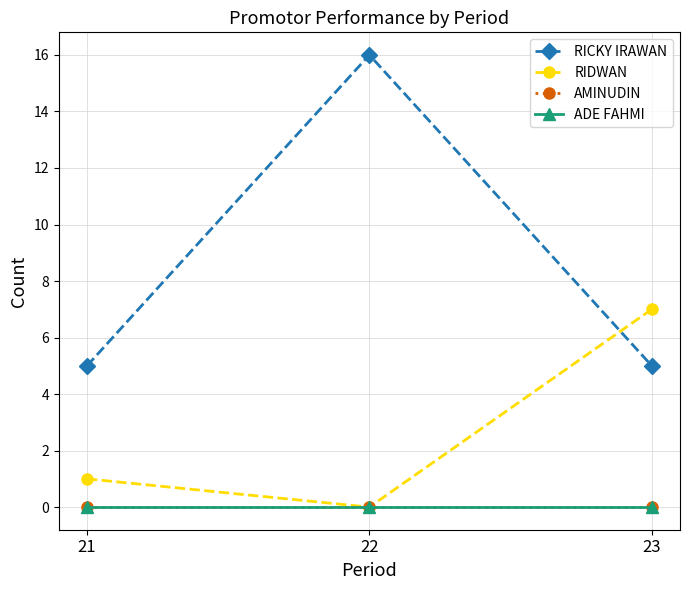

Is this an area chart (filled region under the line)?

No